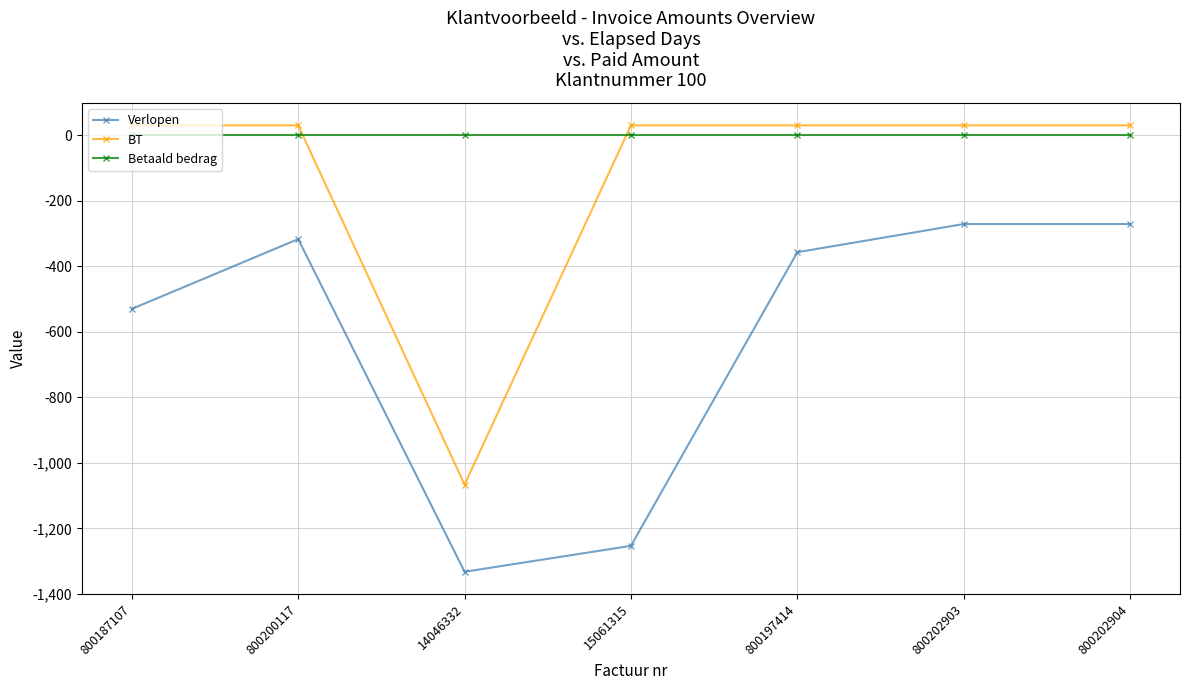

Which series has the largest total across all categories?

Betaald bedrag